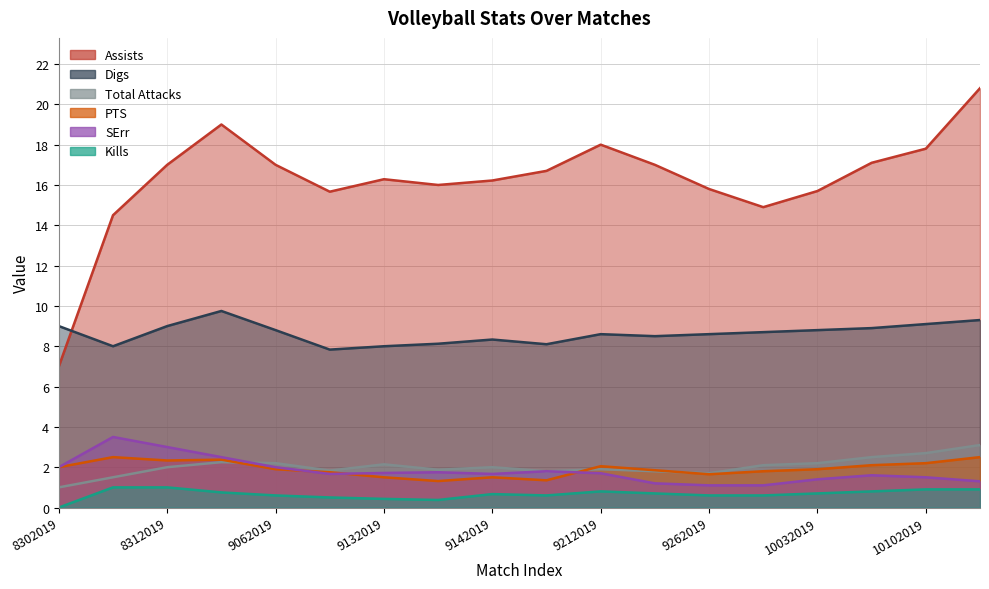

True or false: Assists has a value of 17.1 at 10052019.

True